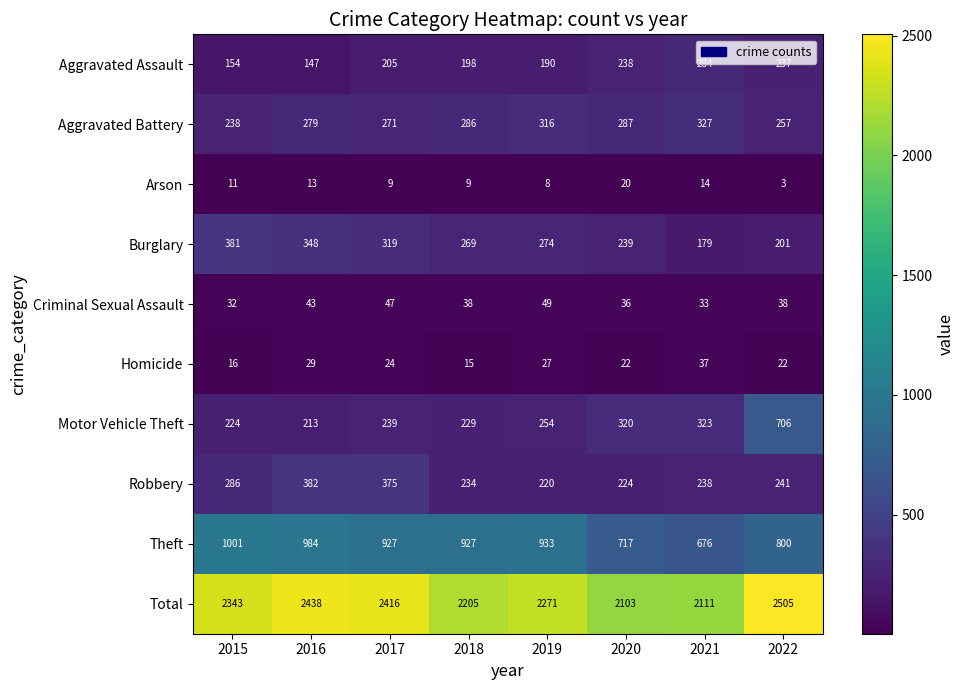

At 2017, list the series in order from smallest to largest.

Arson, Homicide, Criminal Sexual Assault, Aggravated Assault, Motor Vehicle Theft, Aggravated Battery, Burglary, Robbery, Theft, Total